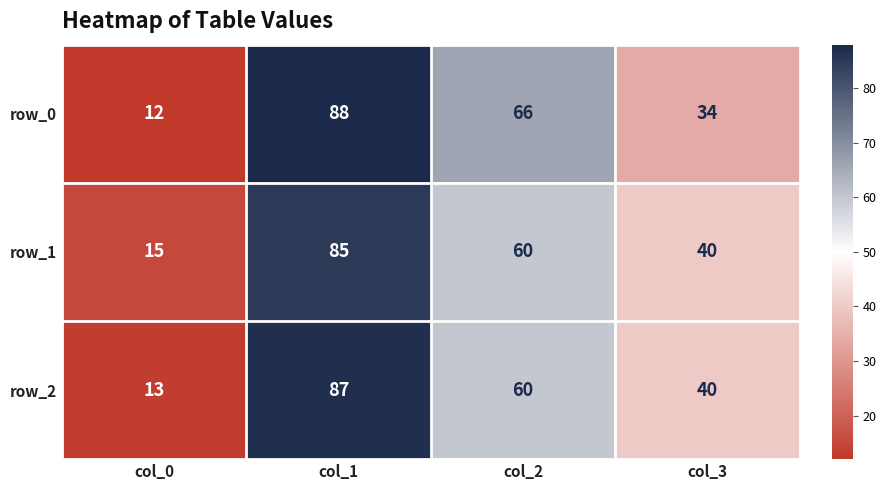

True or false: row_1 has a value of 60 at col_2.

True